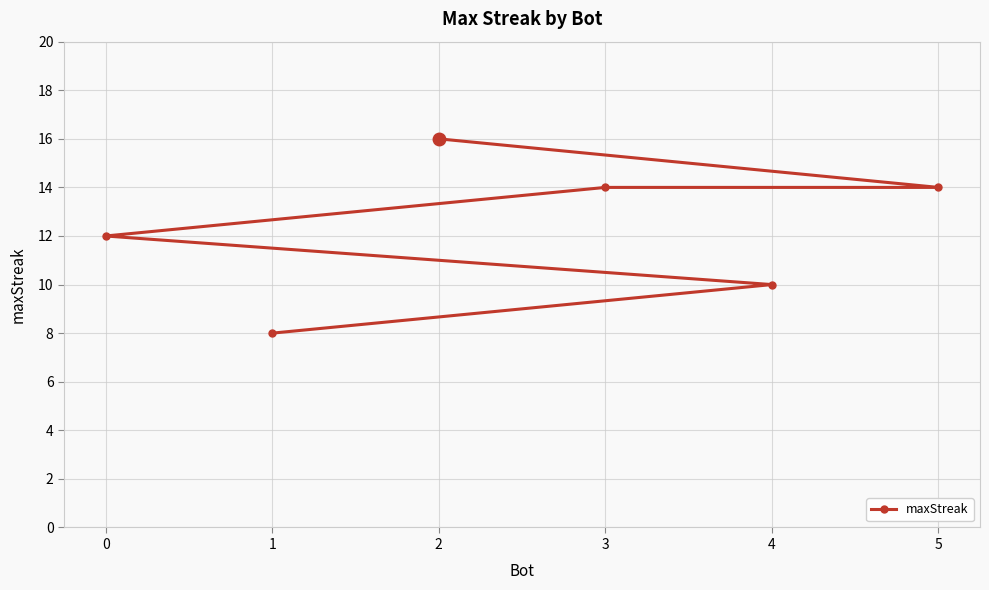

Count the number of values greater than 14.

1